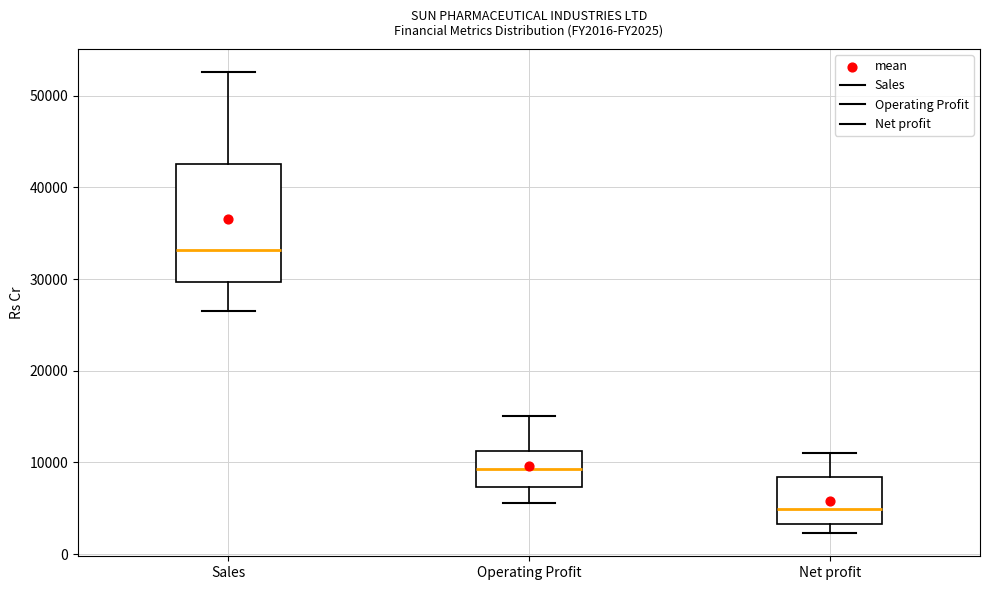

Where is the upper edge of the box for Net profit on the y-axis? The values are not printed on the chart, so give them approximately, as read against the axis.

8000